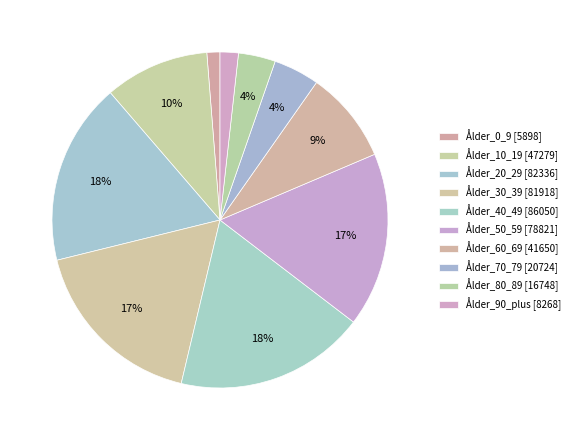

Rank the categories by value from highest to lowest.

Ålder_40_49, Ålder_20_29, Ålder_30_39, Ålder_50_59, Ålder_10_19, Ålder_60_69, Ålder_70_79, Ålder_80_89, Ålder_90_plus, Ålder_0_9